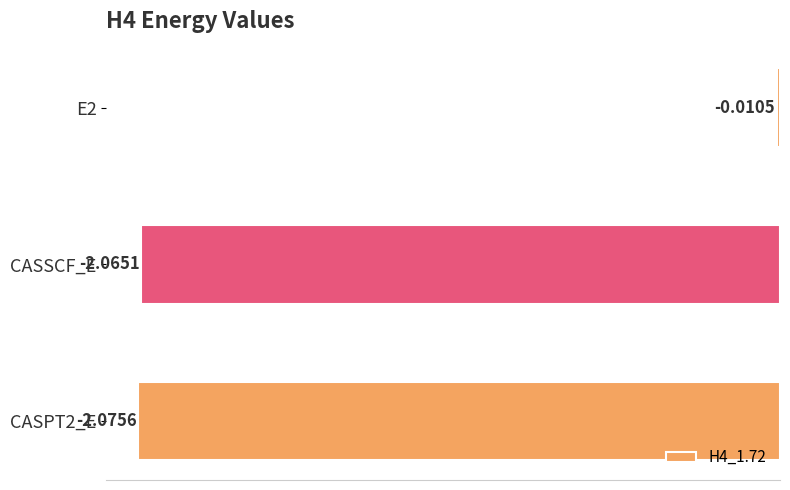

What is the label of the 2nd bar from the bottom?

CASSCF_E